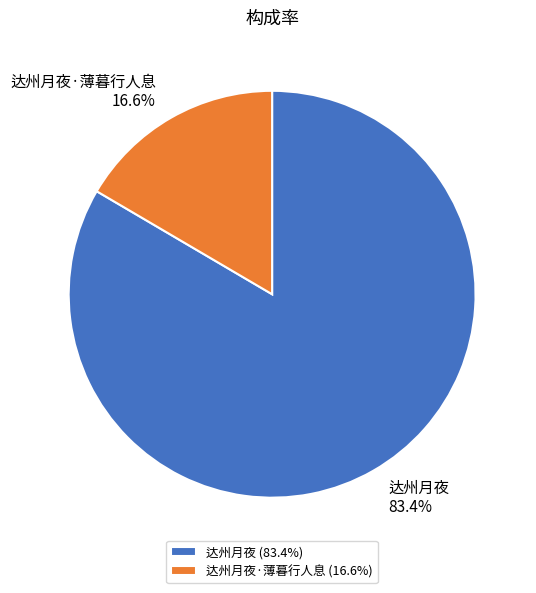

To the nearest percent, what is the difference between the 达州月夜 and 达州月夜·薄暮行人息 slice percentages?

67%